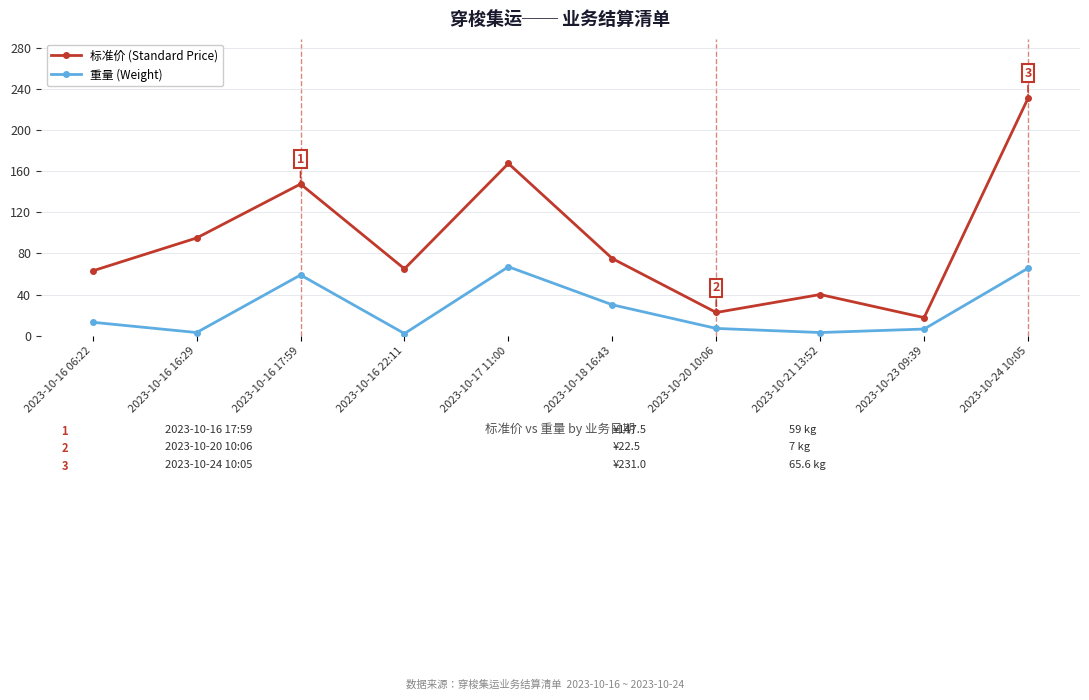

List the series in order of their peak value, lowest first.

重量 (Weight), 标准价 (Standard Price)